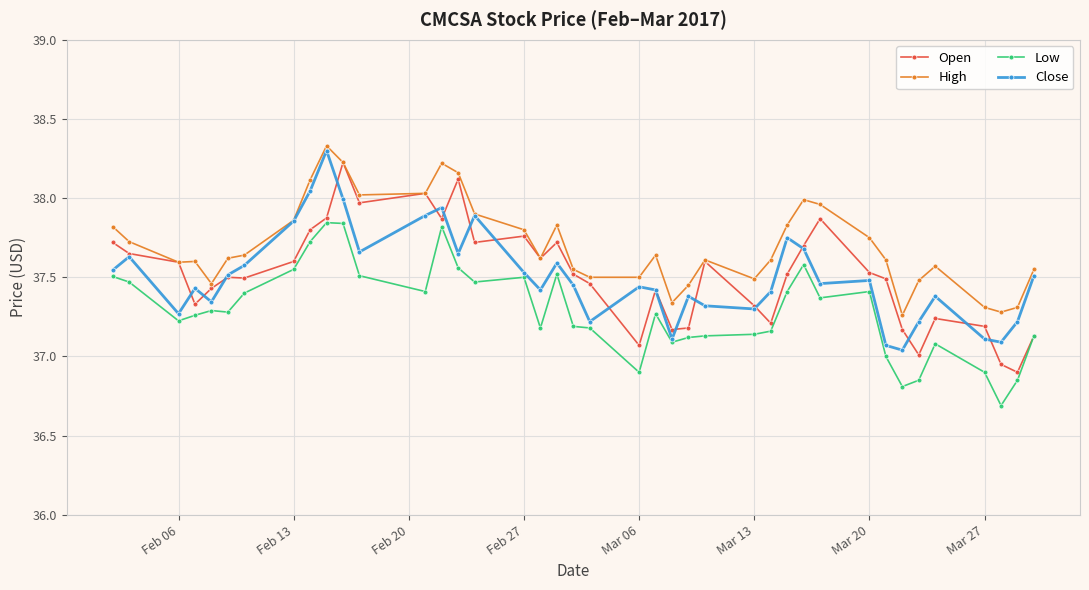

What is the smallest value displayed?

36.7